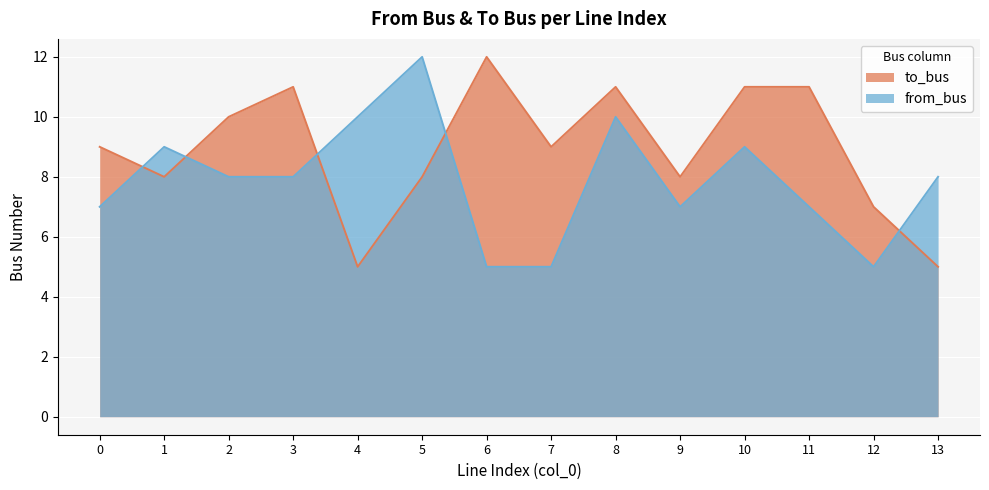

Rank the categories by from_bus value from highest to lowest.

5, 4, 8, 1, 10, 2, 3, 13, 0, 9, 11, 6, 7, 12